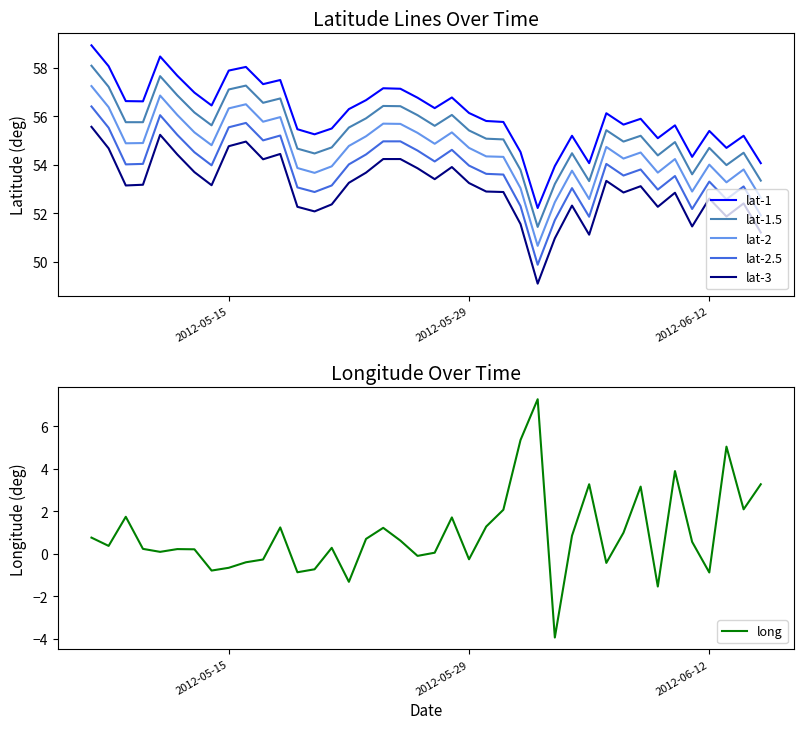

True or false: lat-2.5 and lat-2 cross at least once.

False